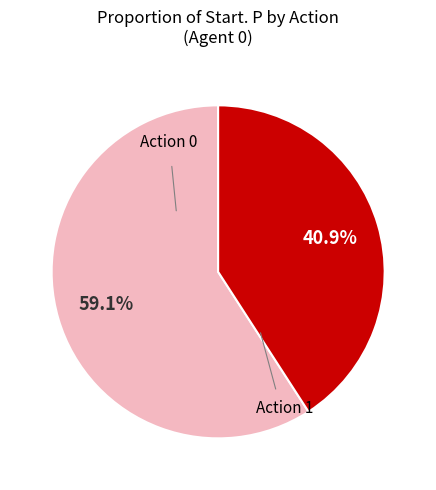

Does any single category account for the majority?

Yes